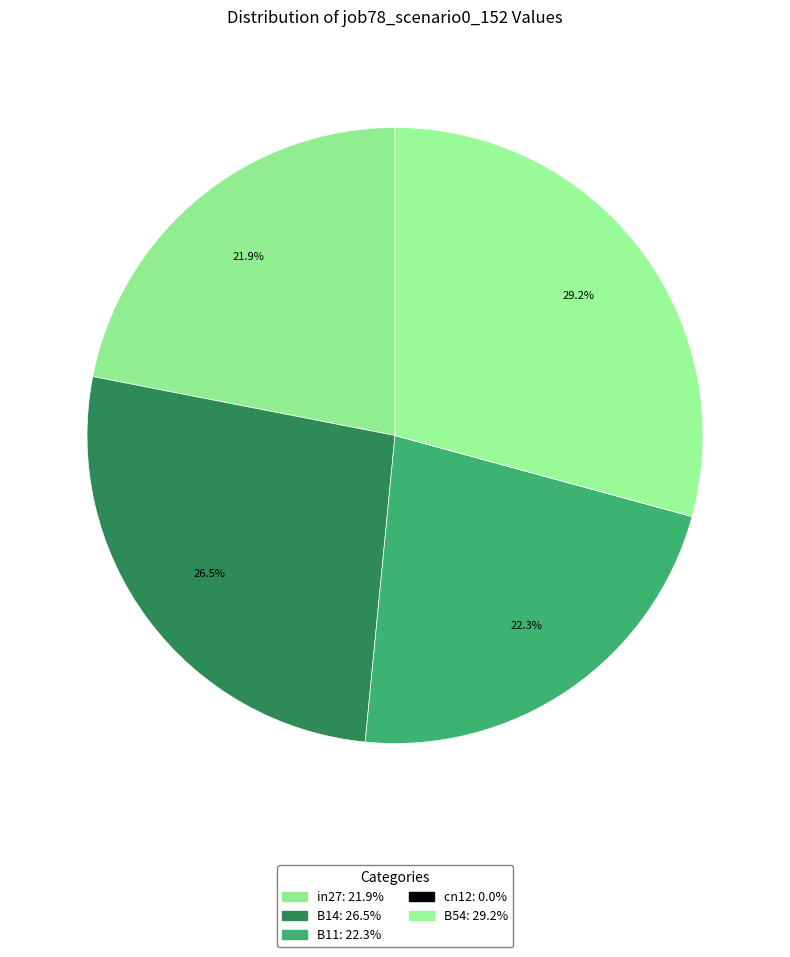

Combined, what portion of the pie is in27 and B11?

44.2%